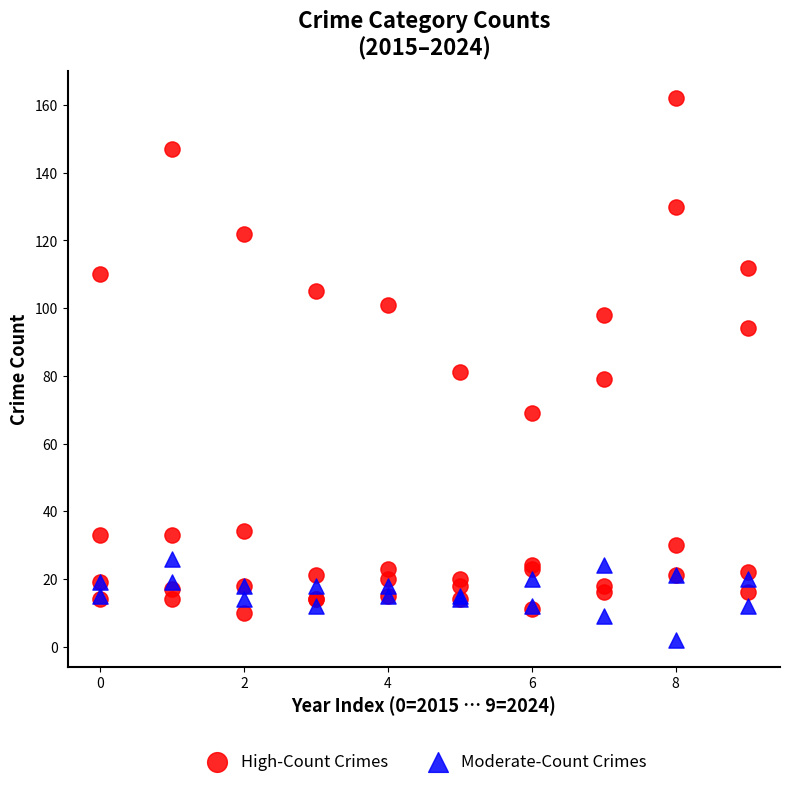

Which series reaches the maximum Y coordinate?

High-Count Crimes